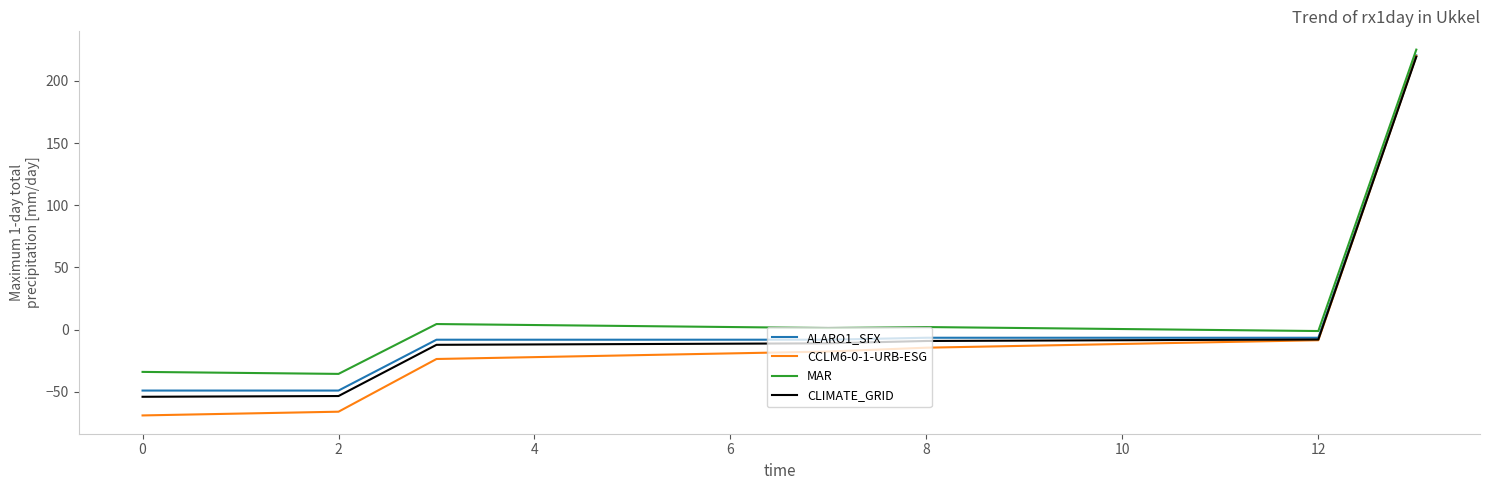

Which series has the largest range (max minus min)?

CCLM6-0-1-URB-ESG